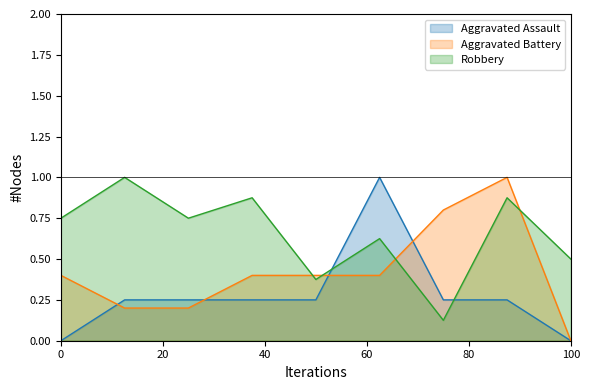

What is the greatest value displayed?

1.0